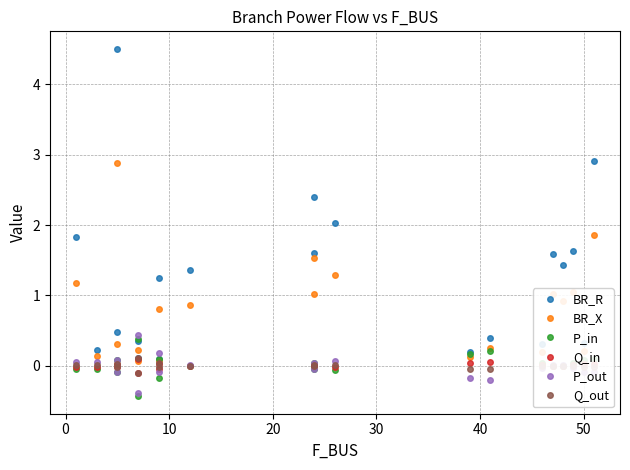

What is the maximum value for BR_X?

2.9